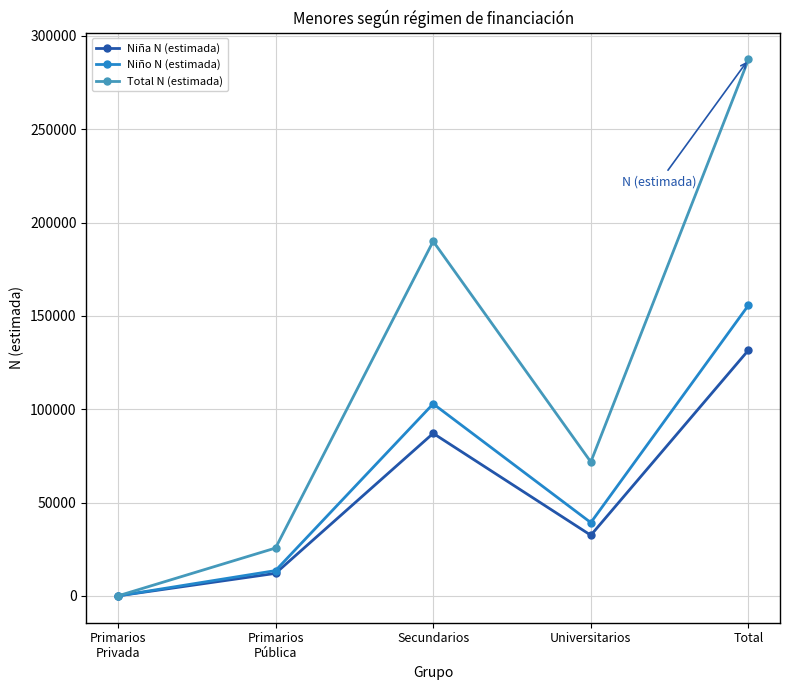

At which label does Niña N (estimada) reach its peak?

Total